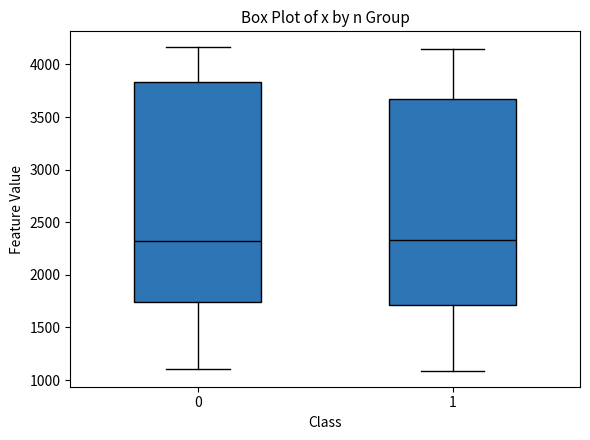

Reading left to right, transcribe this box plot: for each box, give where its median line is, the range the box spans, and where its two whiskers end, as read against the y-axis. The values are not printed on the chart, so give them approximately, as read against the axis.

0: median 2350, box 1750 to 3850, whiskers 1100 to 4150
1: median 2350, box 1700 to 3650, whiskers 1100 to 4150